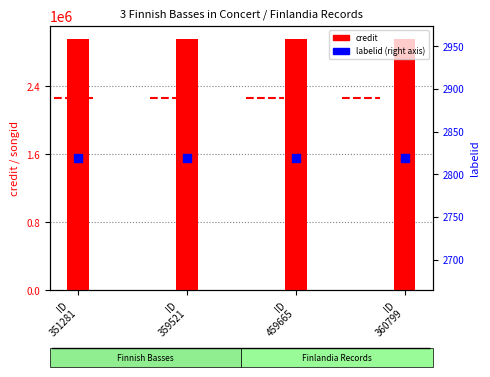

At which category is the sum across all series the highest?

ID
351281